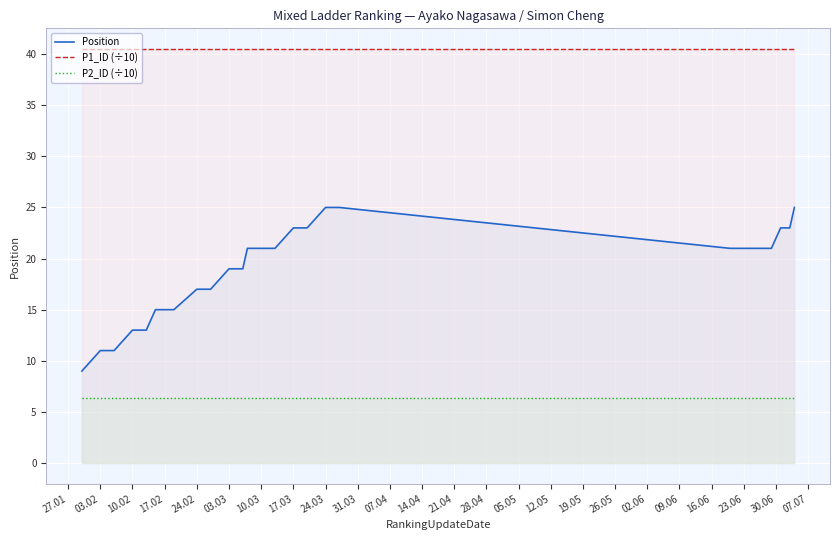

The P2_ID (÷10) series shows 2.4 at 17.03. True or false?

False